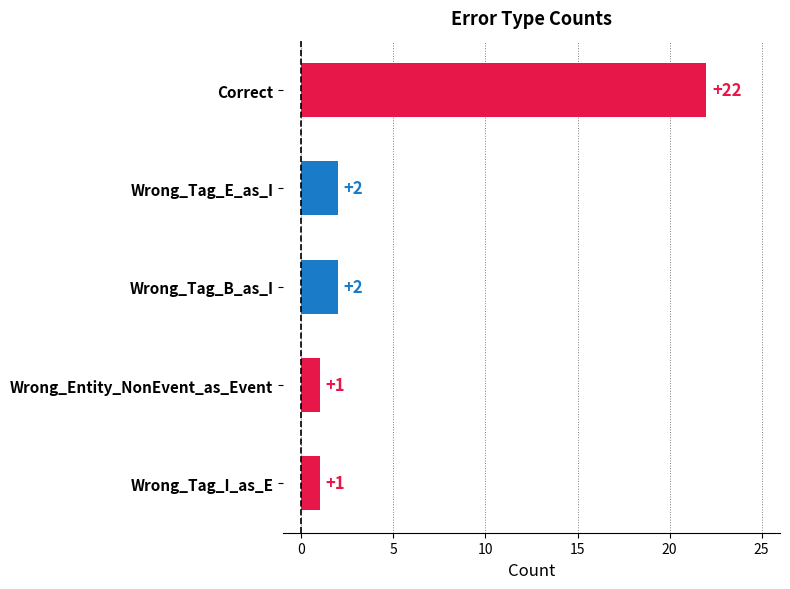

What is the label of the 3rd bar from the bottom?

Wrong_Tag_B_as_I